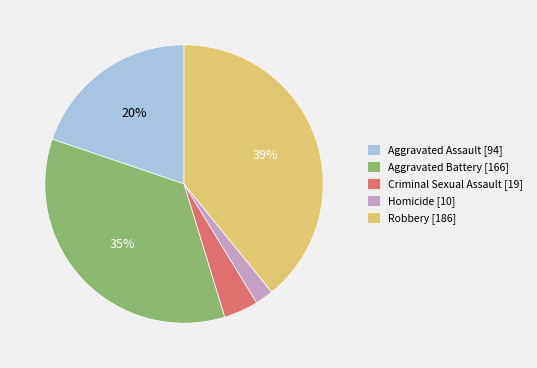

Rank the categories by value from highest to lowest.

Robbery, Aggravated Battery, Aggravated Assault, Criminal Sexual Assault, Homicide